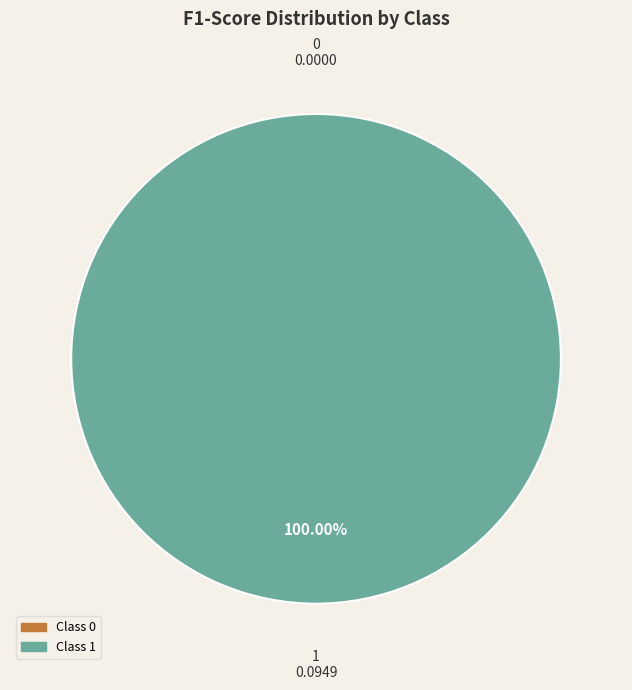

The 1 slice represents 100% of the pie. True or false?

True